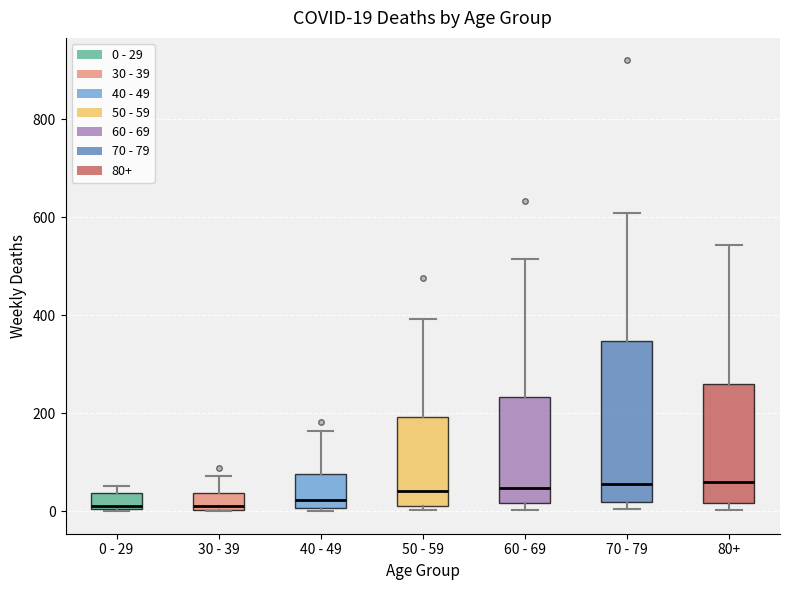

Which box is the tallest, from its lower edge to its upper edge?

70 - 79